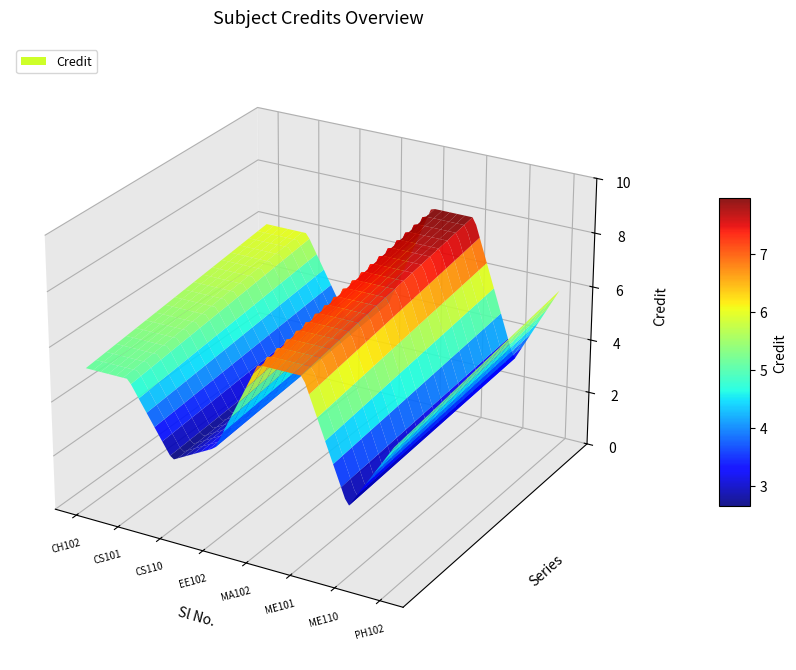

Reading left to right, what are all the values shown in this chart?

6	6	3	4	8	8	3	6